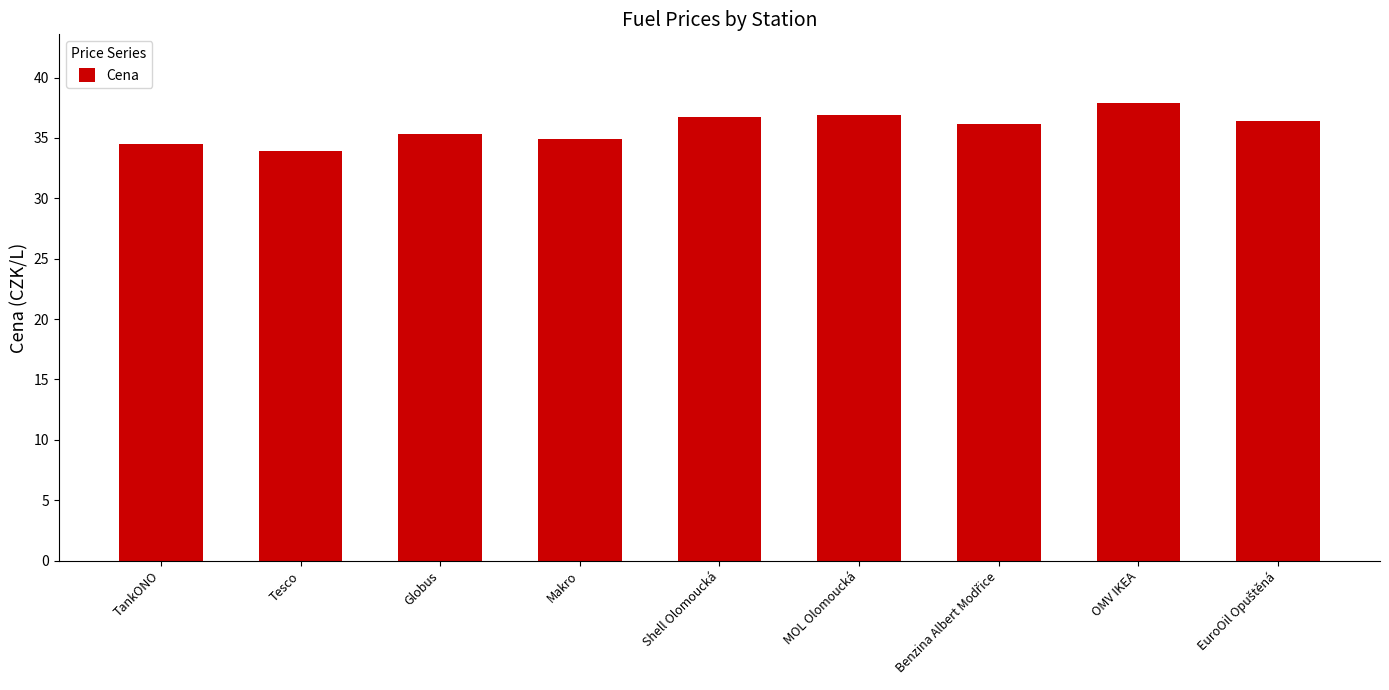

Which label corresponds to the largest value in the chart?

OMV IKEA